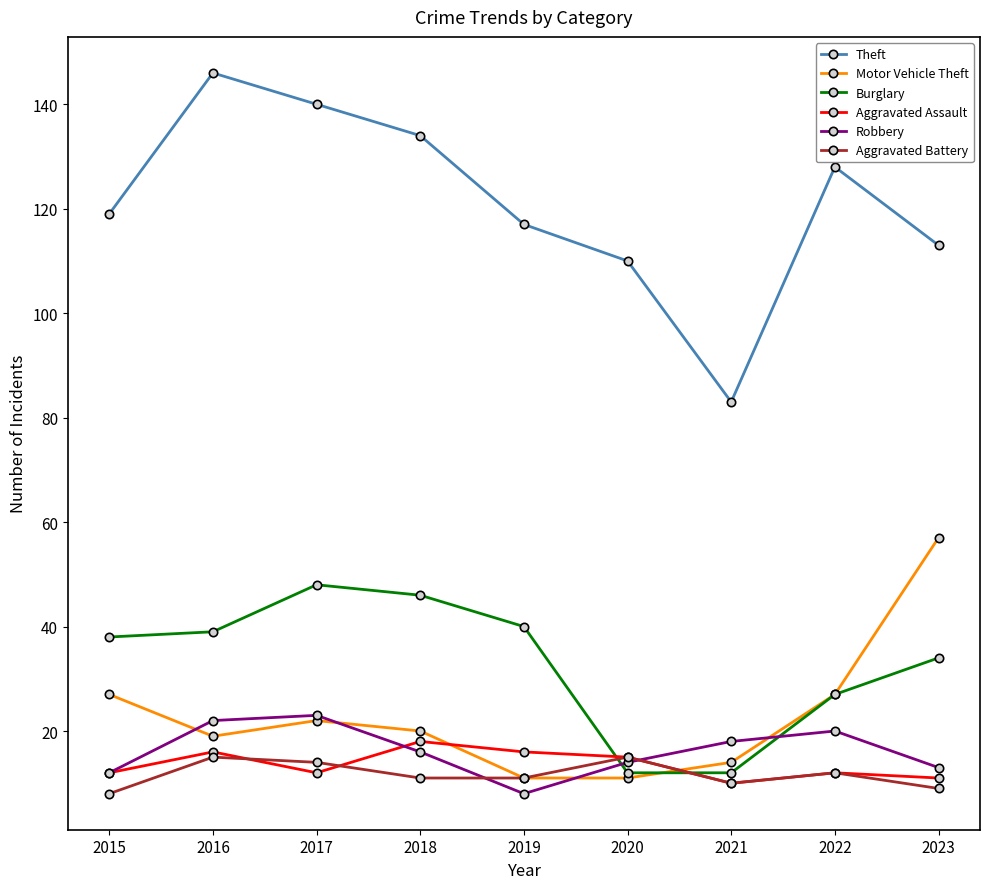

How many categories are shown in the chart?

9